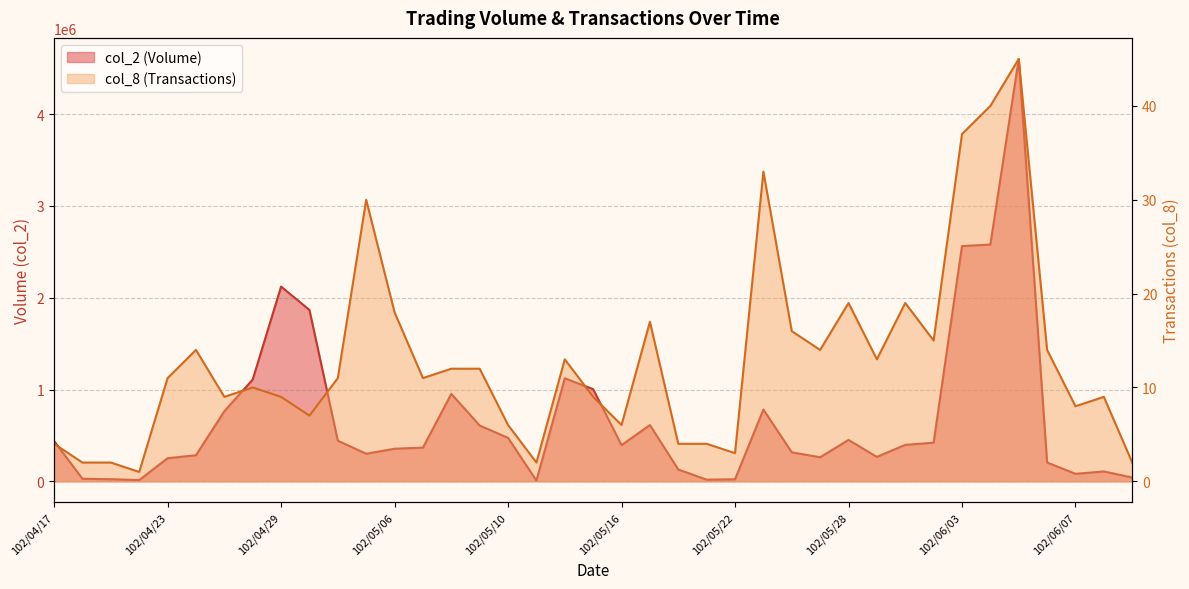

At which category does col_8 reach its first local valley?

102/04/22